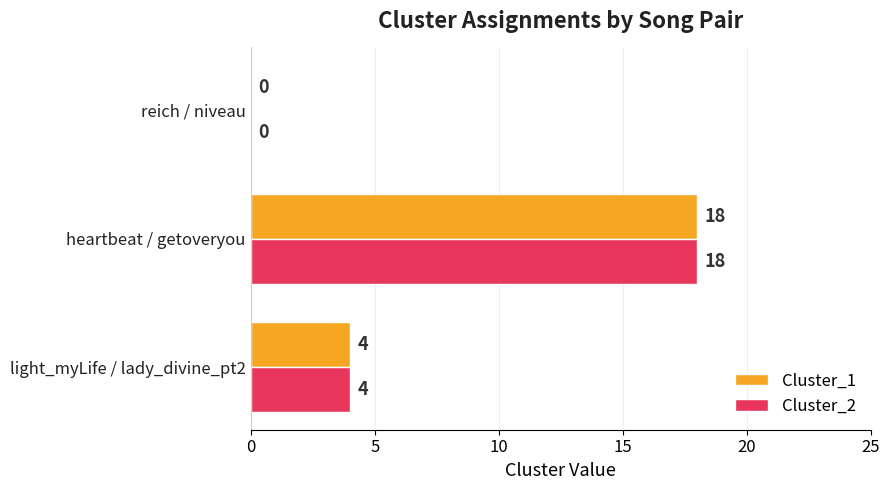

Is it true that Cluster_1 equals 4 at light_myLife / lady_divine_pt2?

True